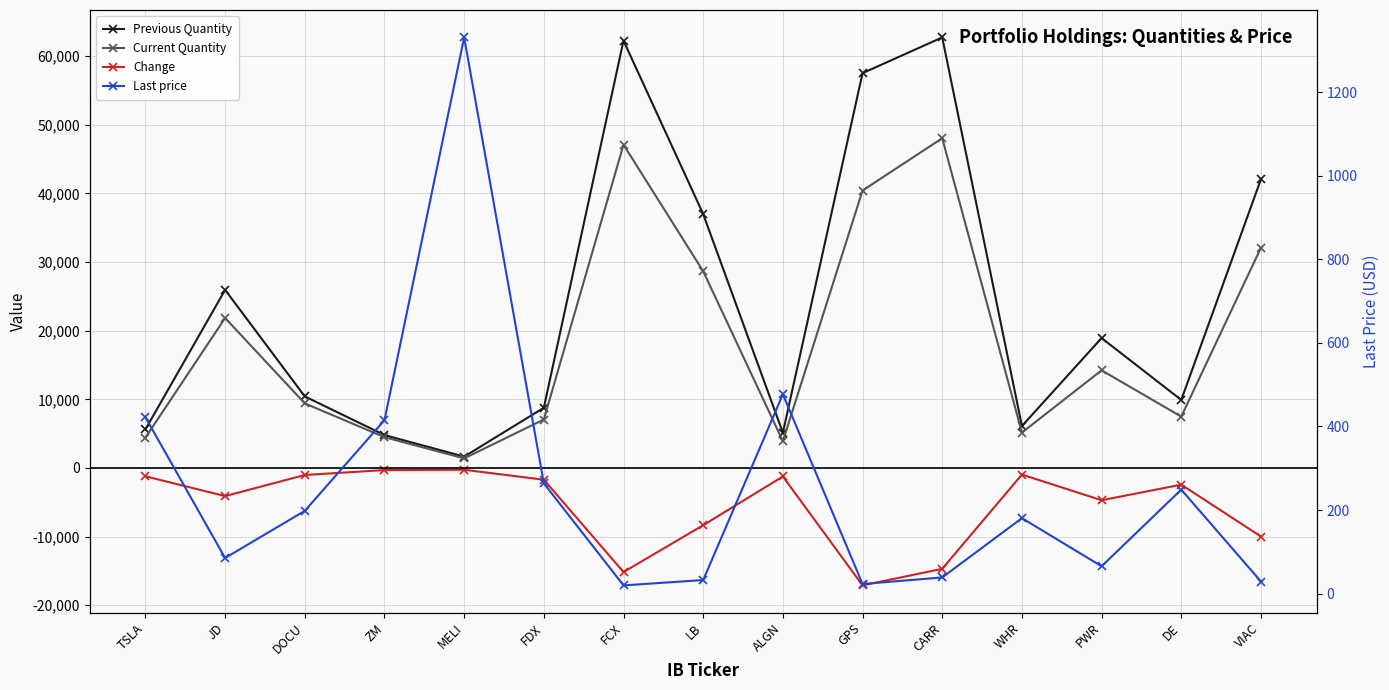

What is the difference between the Previous Quantity values at WHR and FCX?

56142.0